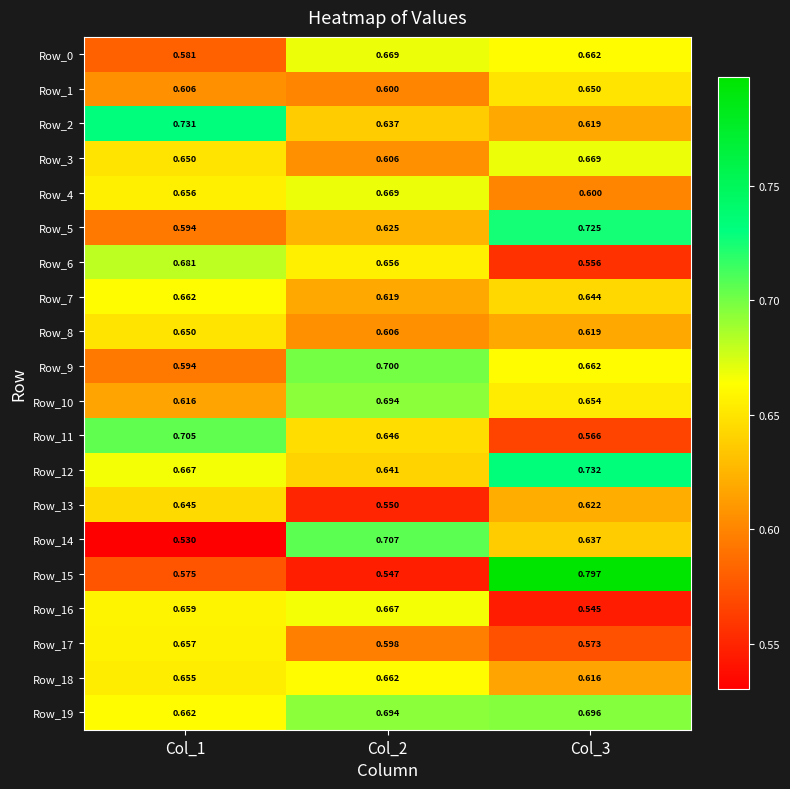

What is the greatest value displayed?

0.8